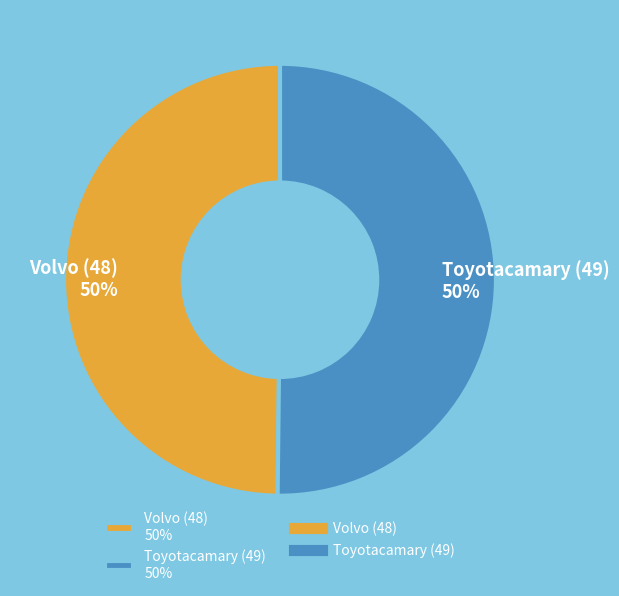

Count the number of slices in the pie.

2